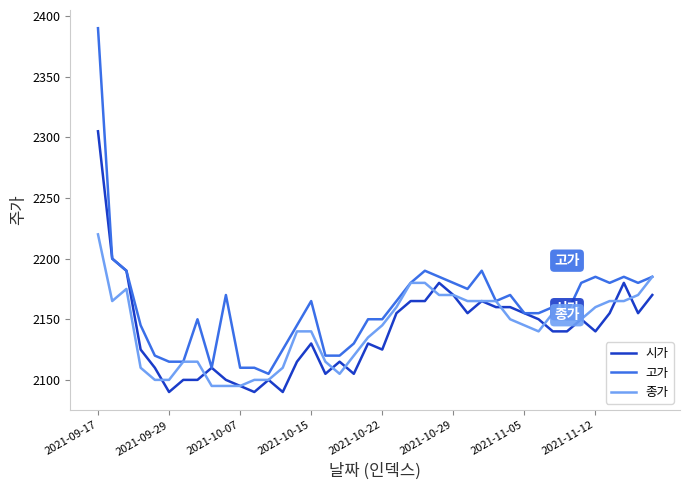

What is the lowest value of the 고가 series?

2105